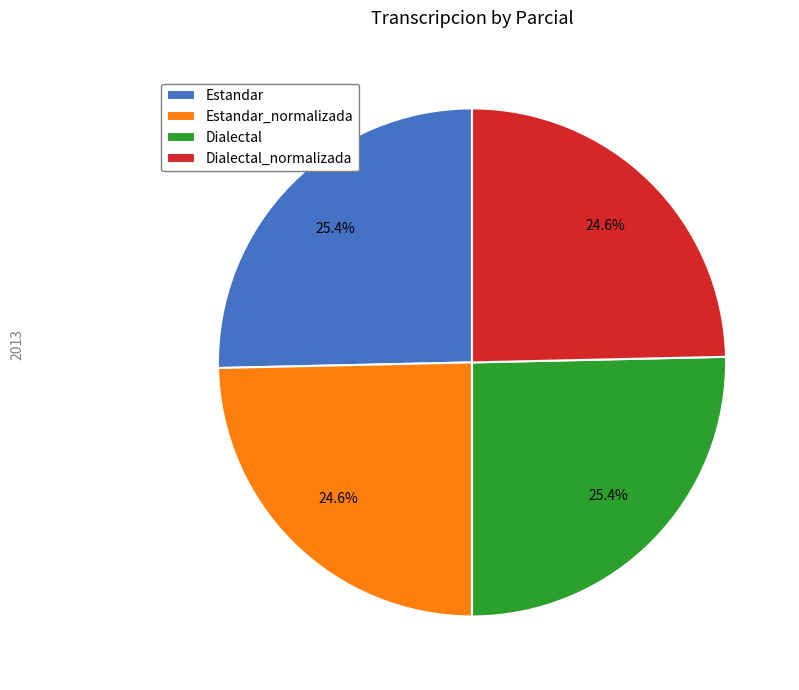

Approximately how many times larger is the value at Estandar compared to Estandar_normalizada?

1.0